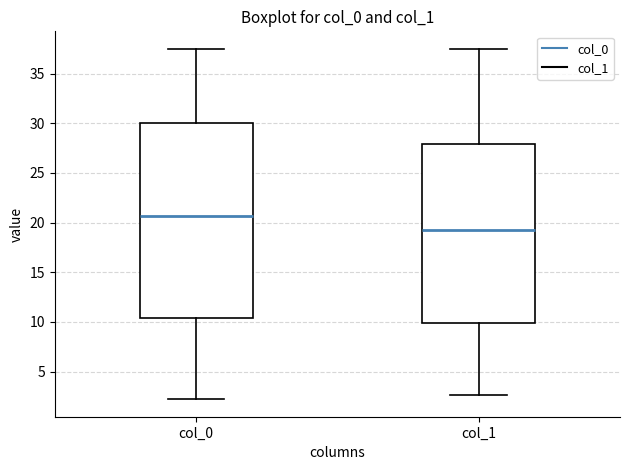

Where does the median line of the box for col_1 sit on the y-axis? The values are not printed on the chart, so give them approximately, as read against the axis.

19.5